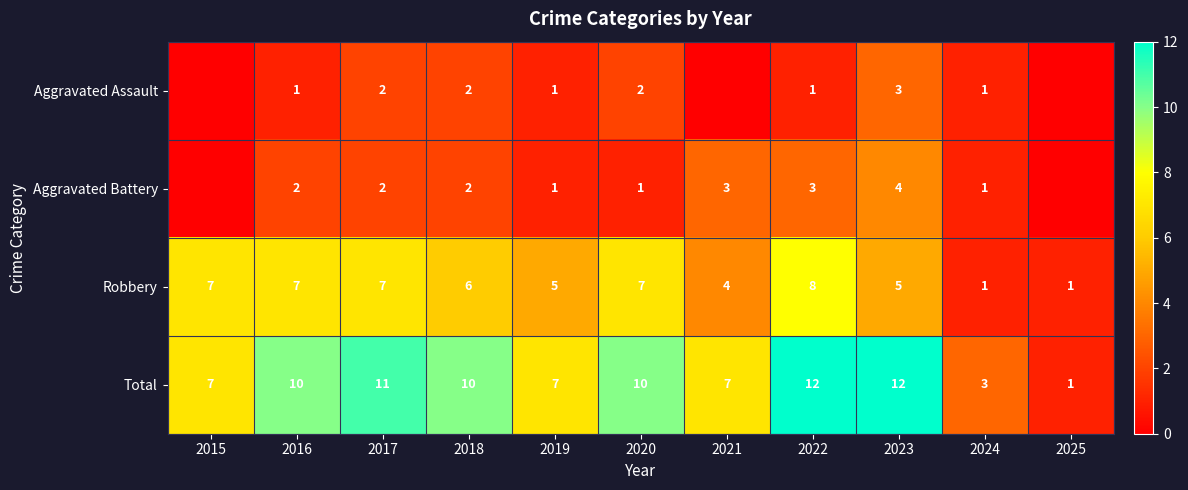

Is the value of Robbery at 2019 greater than the value of Total at 2017?

No